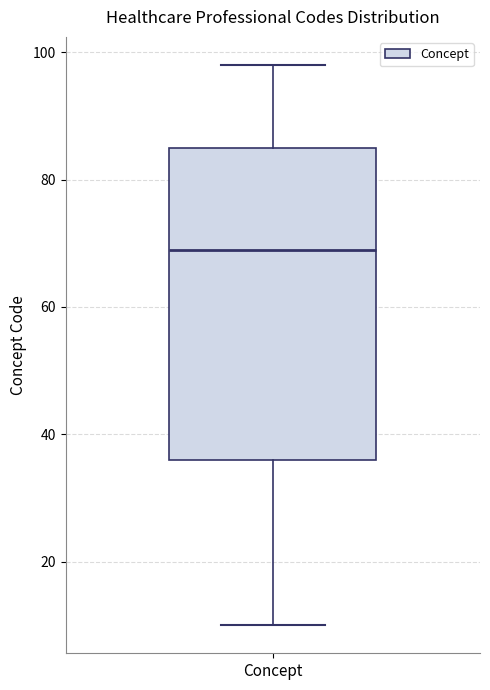

Read this box plot against the y-axis: the position of the median line, the range covered by the box, and the ends of both whiskers. The values are not printed on the chart, so give them approximately, as read against the axis.

median 70, box 36 to 86, whiskers 10 to 98